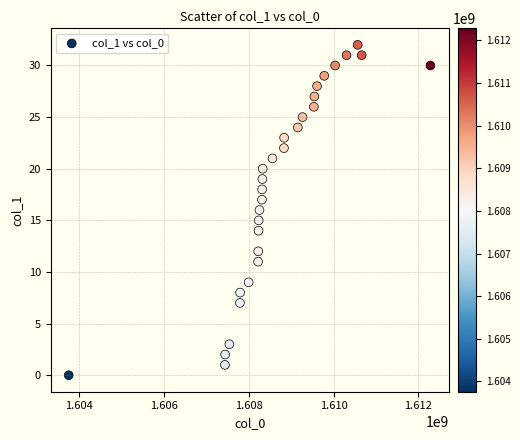

What is the range of Y values (max minus min)?

32